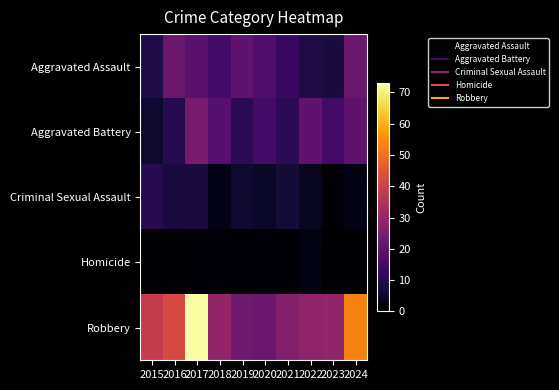

At how many categories does at least one series exceed 71?

1